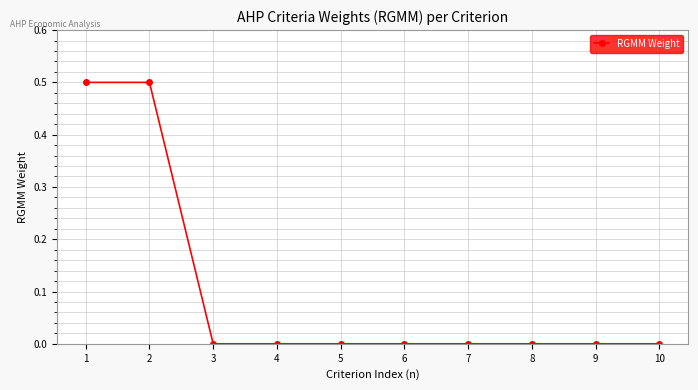

What is the difference between the second highest and minimum values?

0.5